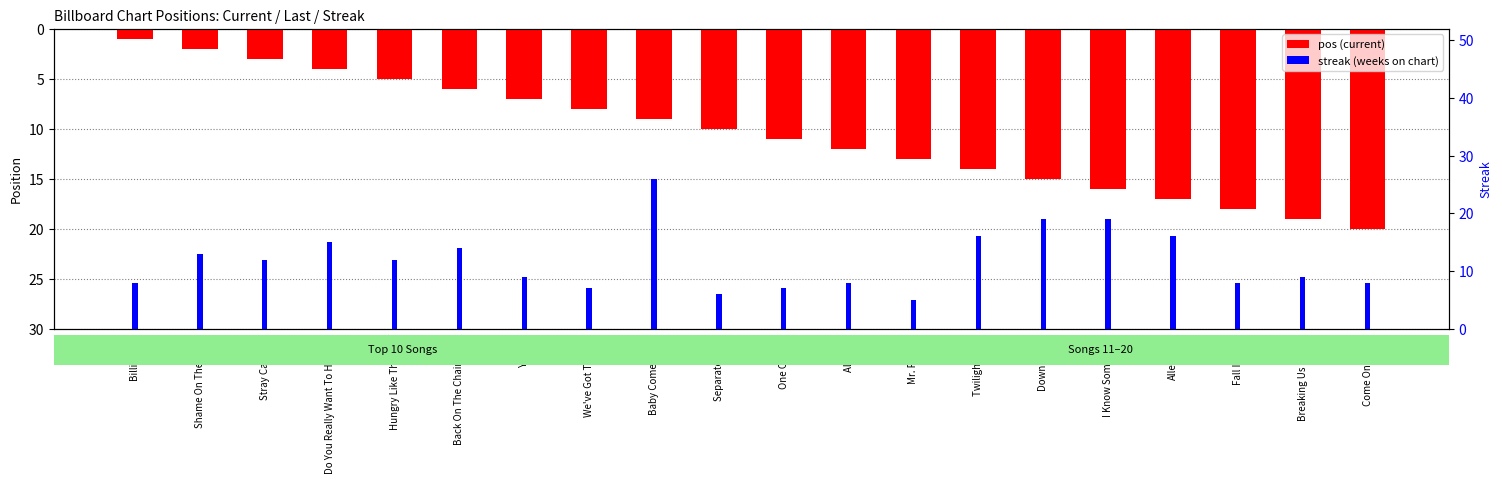

Does the chart contain stacked bars?

No